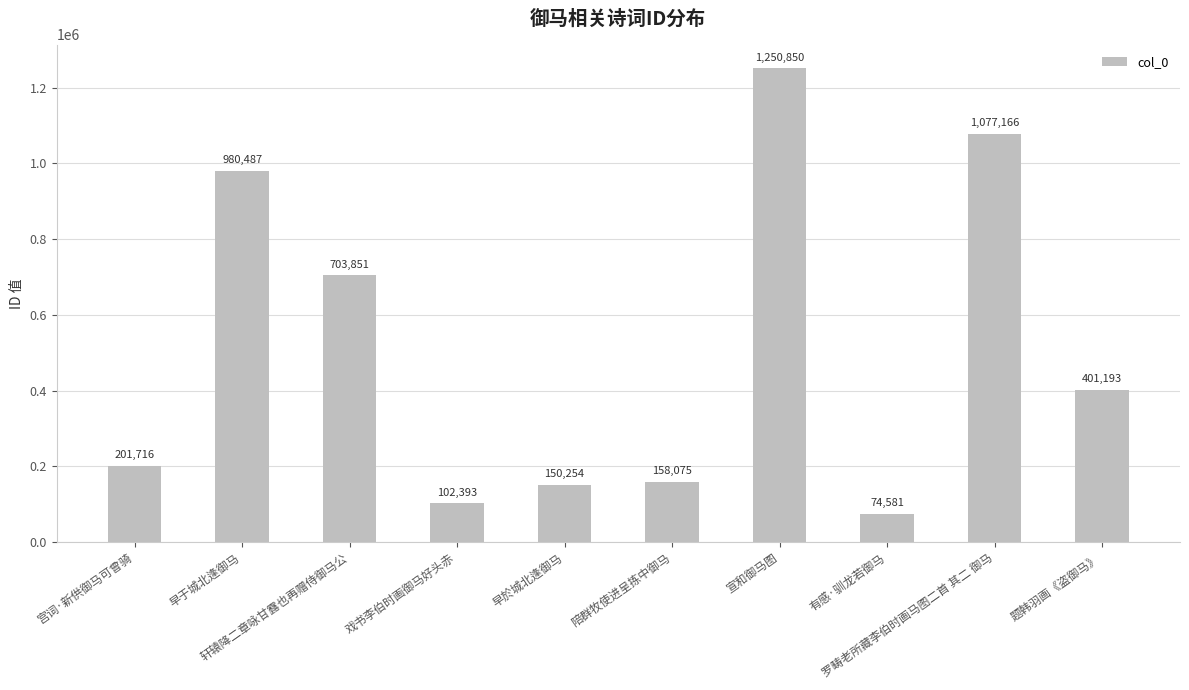

How many distinct data groups are displayed?

1